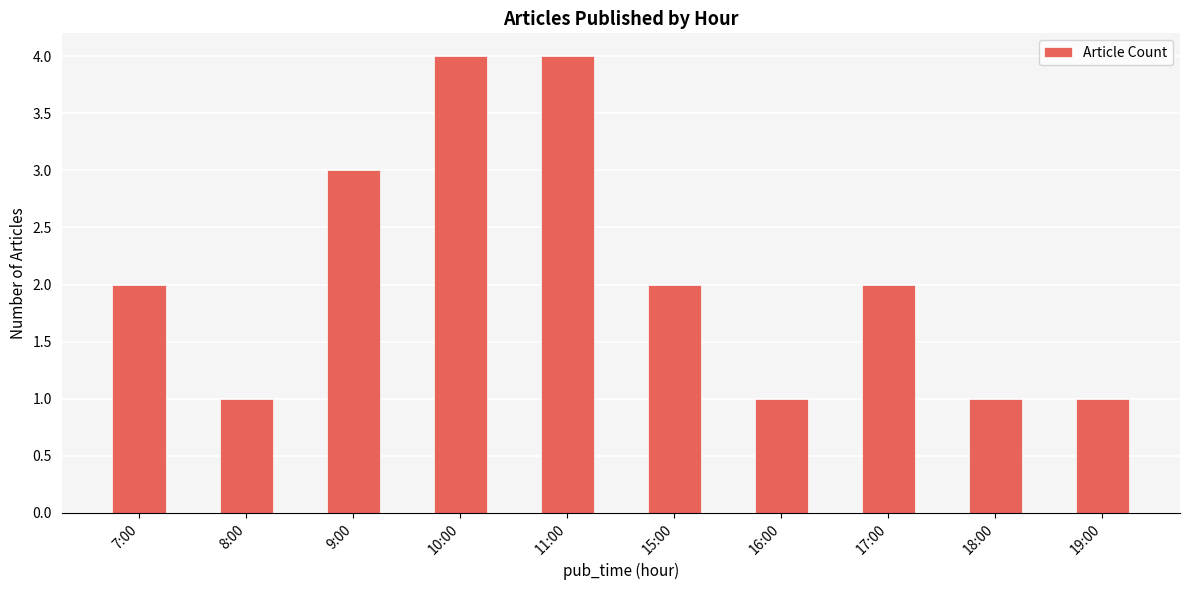

Does the chart contain stacked bars?

No